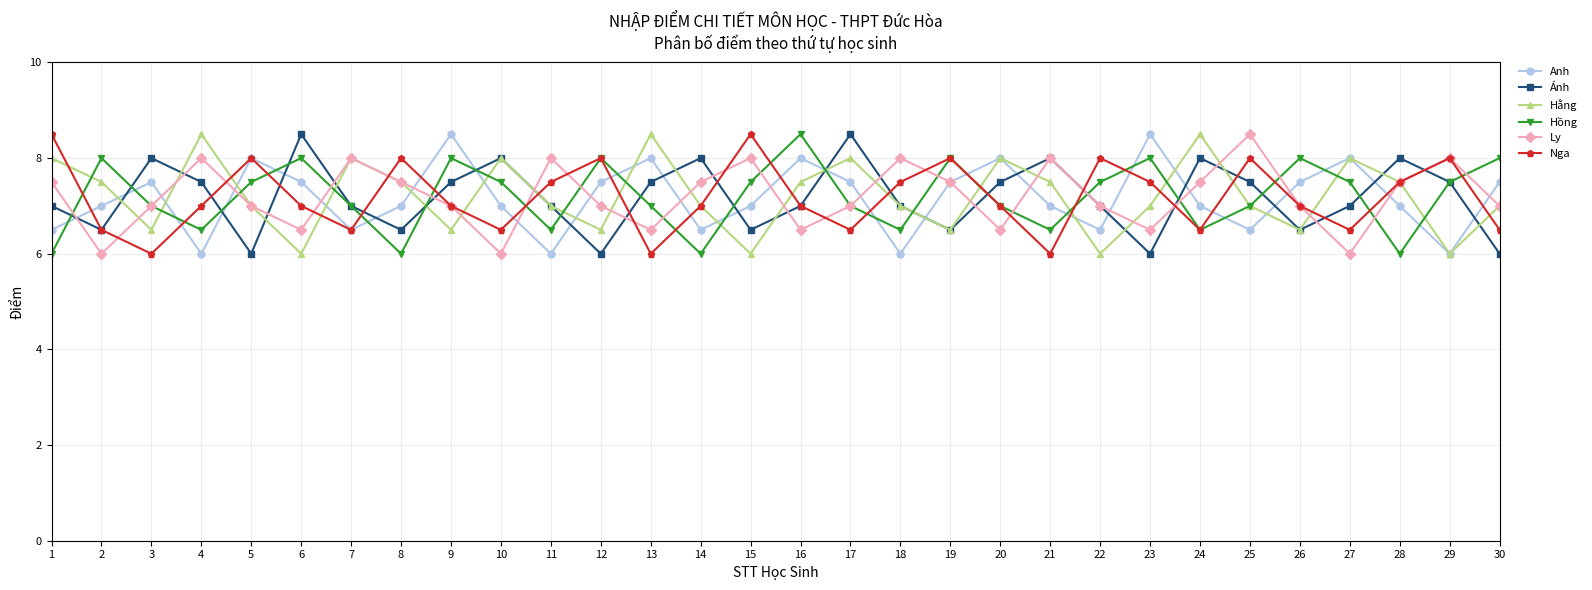

What is the difference between the maximum and second lowest values in the Nga series?

2.5